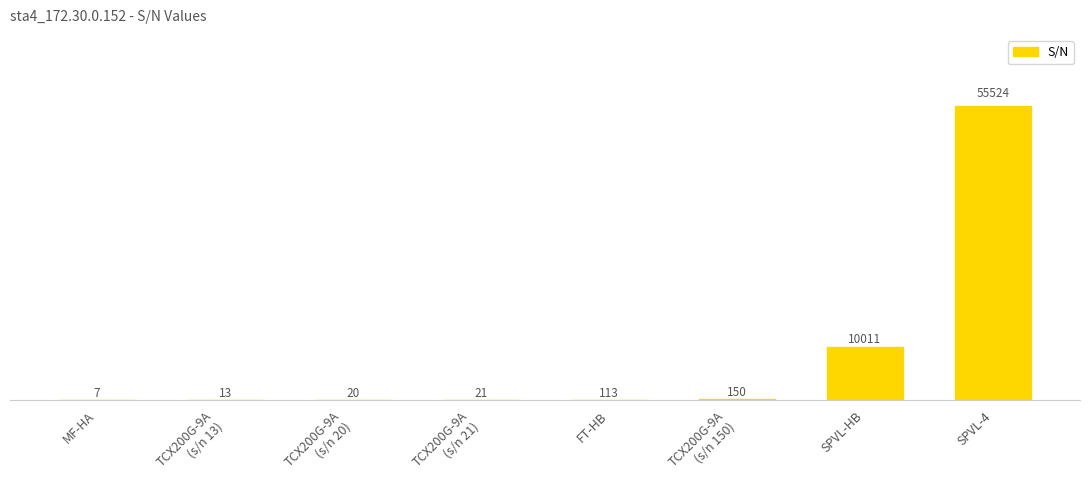

At which label is the value closest to 27765?

SPVL-HB